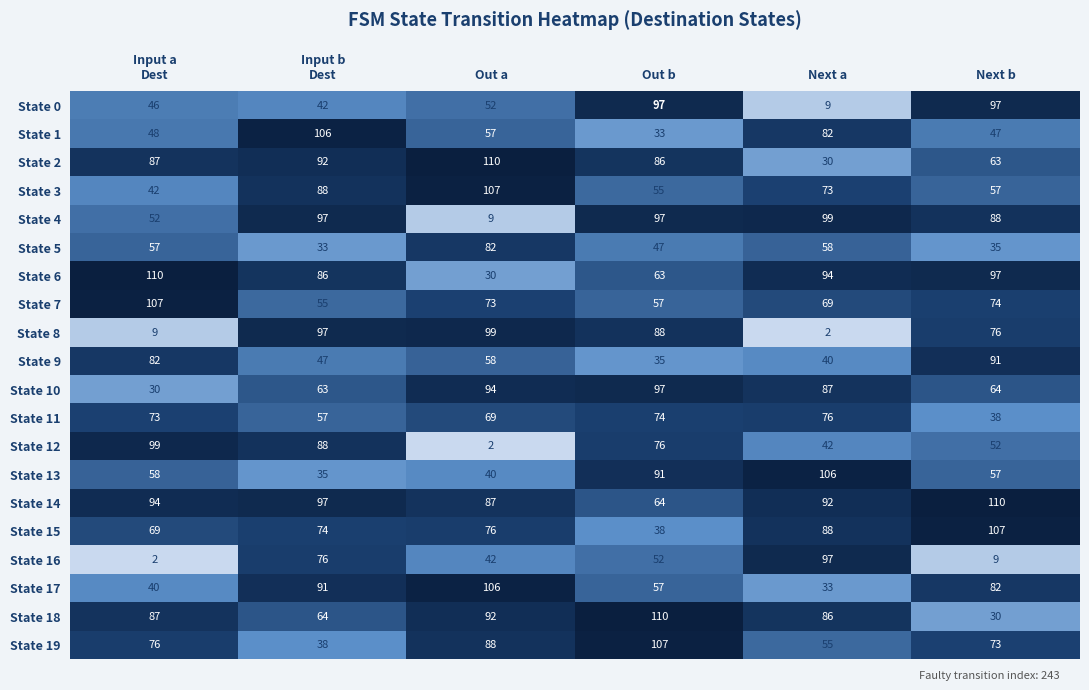

What is the difference between the highest and lowest values at Out b?

77